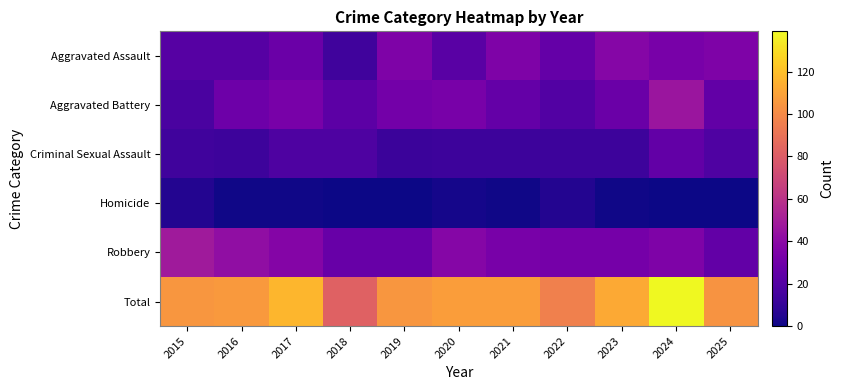

How many data points does each series have?

11